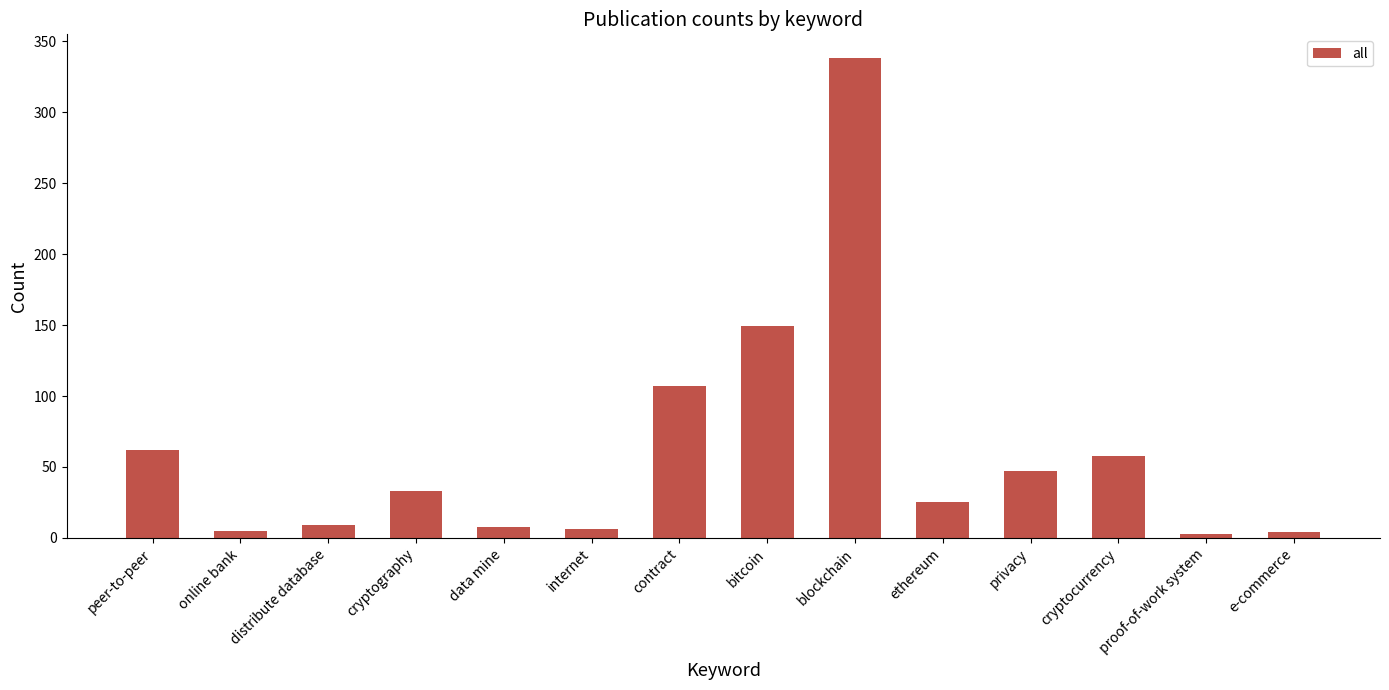

What is the value of the 10th bar from the left?

25